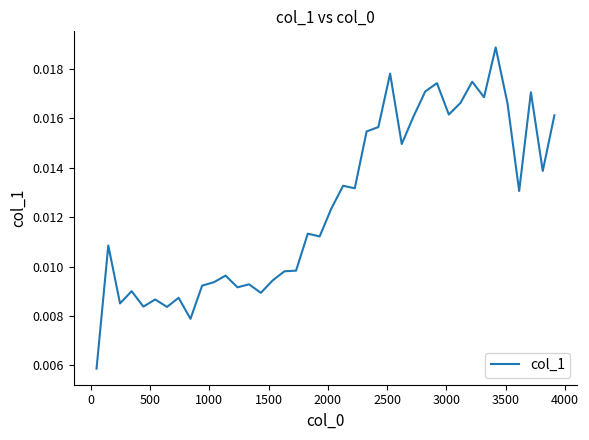

How many lines are shown in the chart?

1